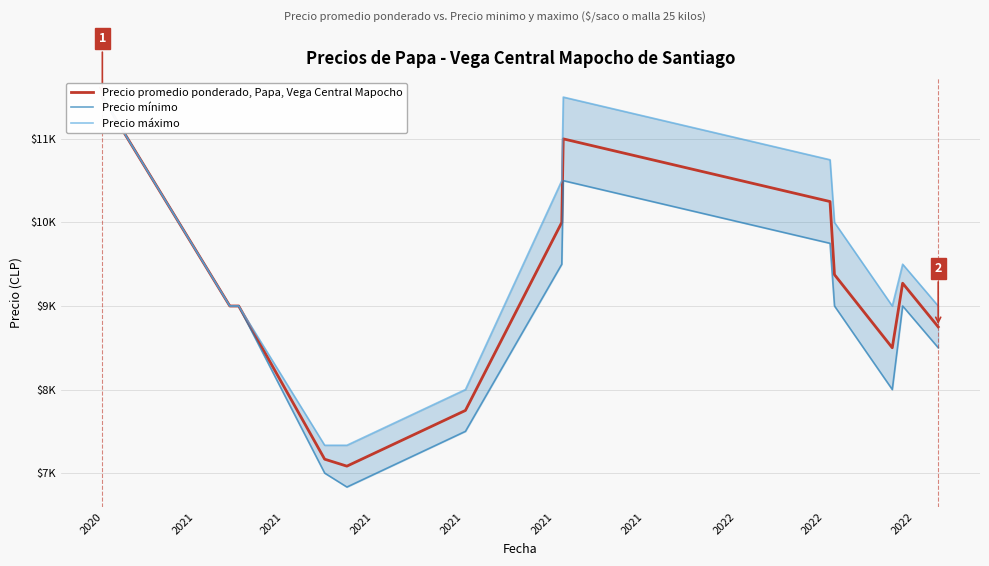

Reading left to right, transcribe all the data shown in this chart.

Precio promedio ponderado, Papa, Vega Central Mapocho: 11500.0	9000.0	9000.0	7166.7	7083.3	7750.0	10000.0	11000.0	10250.0	9375.0	8500.0	9272.5	8750.0
Precio mínimo: 11500.0	9000.0	9000.0	7000.0	6833.3	7500.0	9500.0	10500.0	9750.0	9000.0	8000.0	9000.0	8500.0
Precio máximo: 11500.0	9000.0	9000.0	7333.3	7333.3	8000.0	10500.0	11500.0	10750.0	10000.0	9000.0	9500.0	9000.0